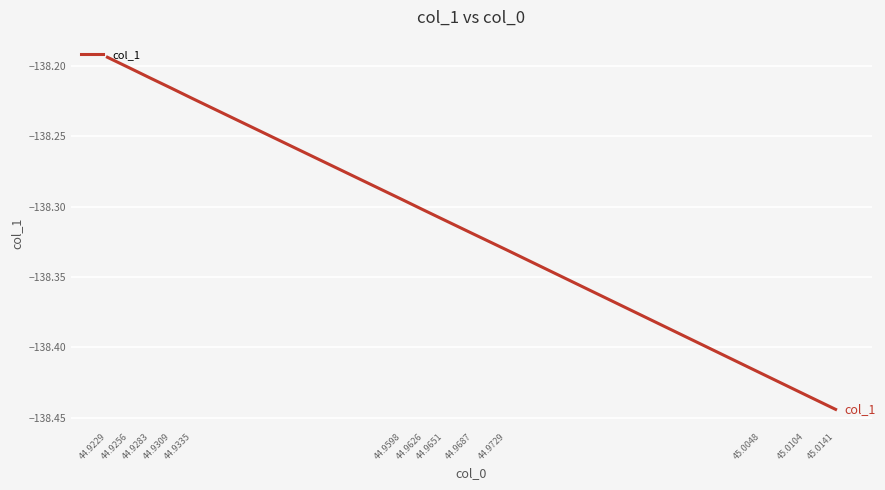

True or false: the data shows -37.3 at 45.0141.

False